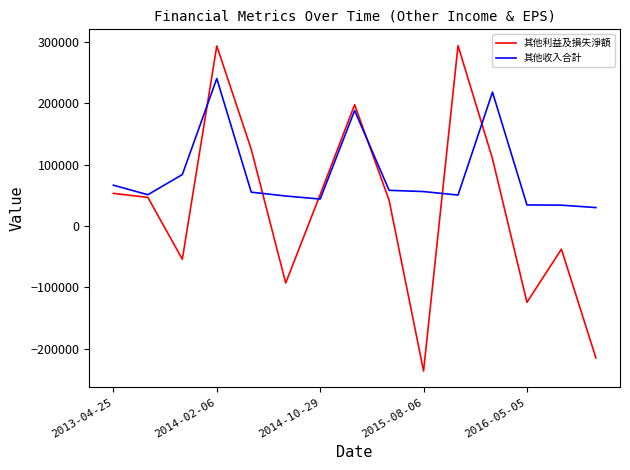

What is the smallest value displayed?

-236280